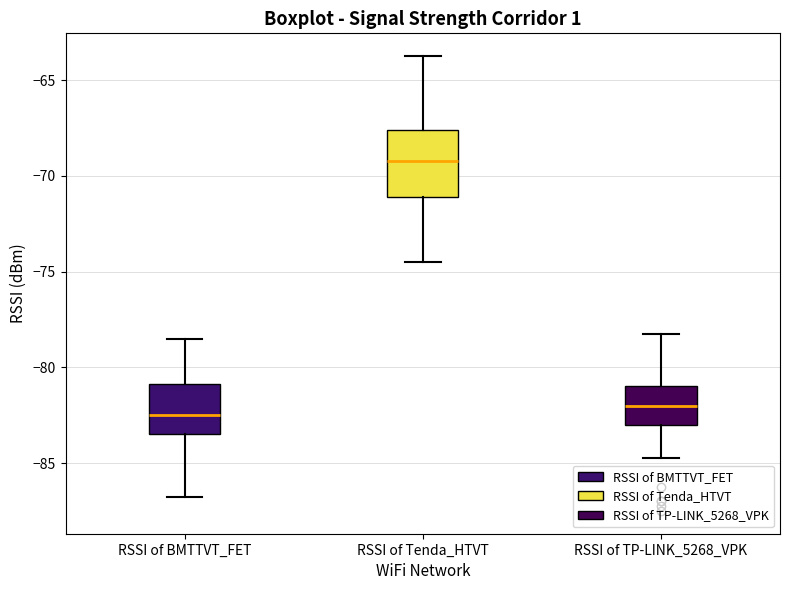

Which box has the highest median line?

RSSI of Tenda_HTVT